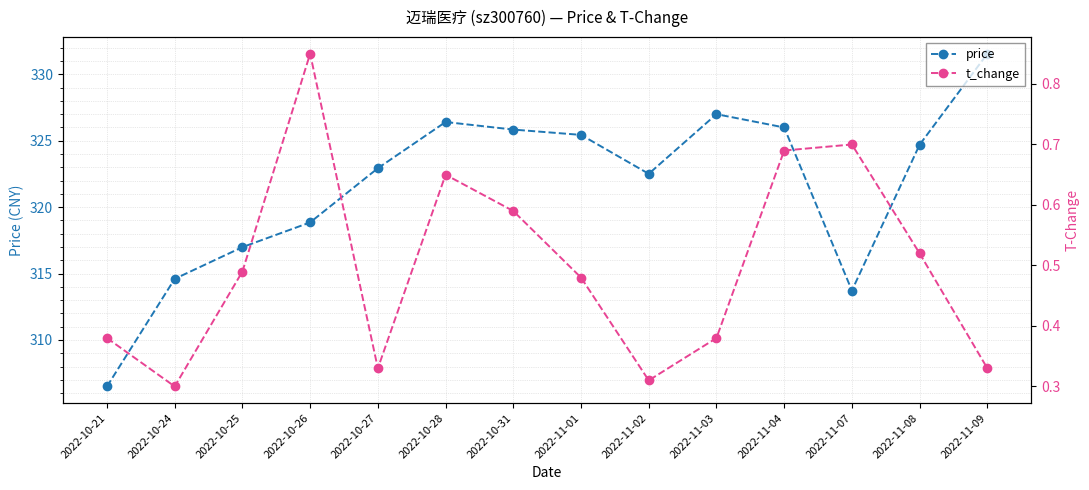

True or false: t_change and price intersect in this chart.

False